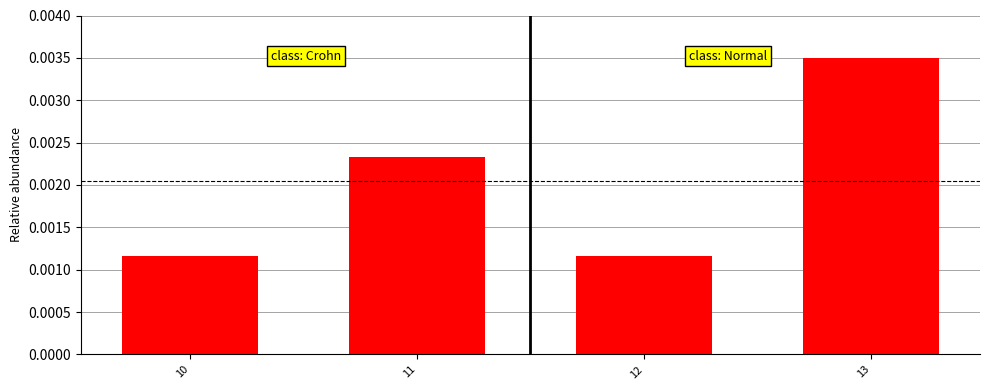

Between 13 and 12, which is larger?

13